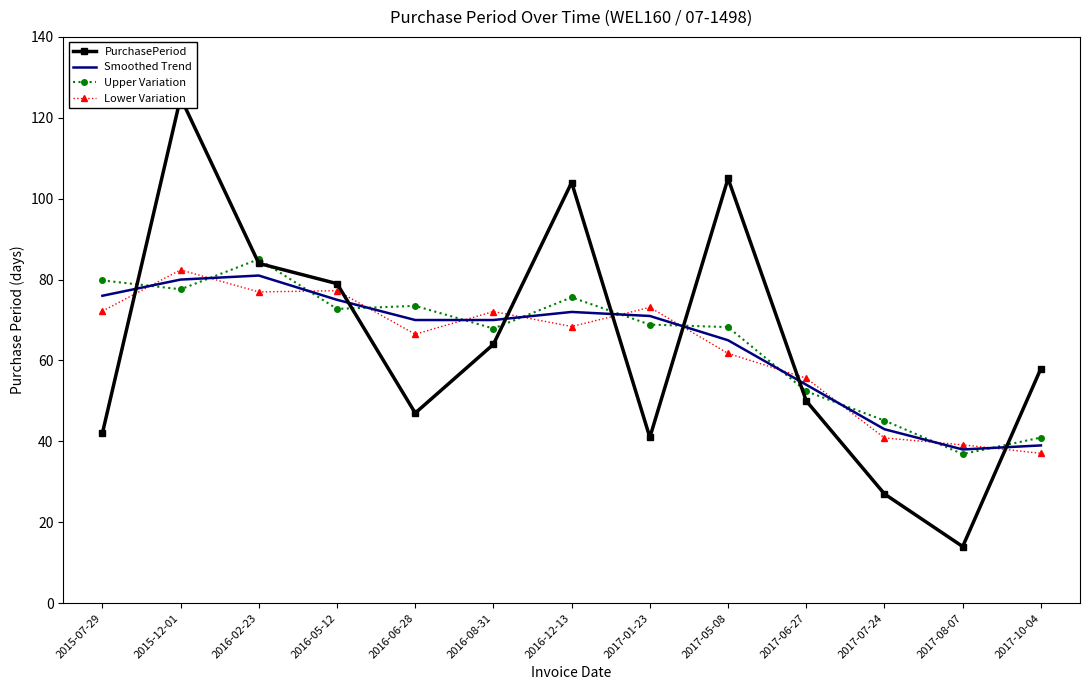

The value of Smoothed Trend at 2017-07-24 is 43.0. True or false?

True